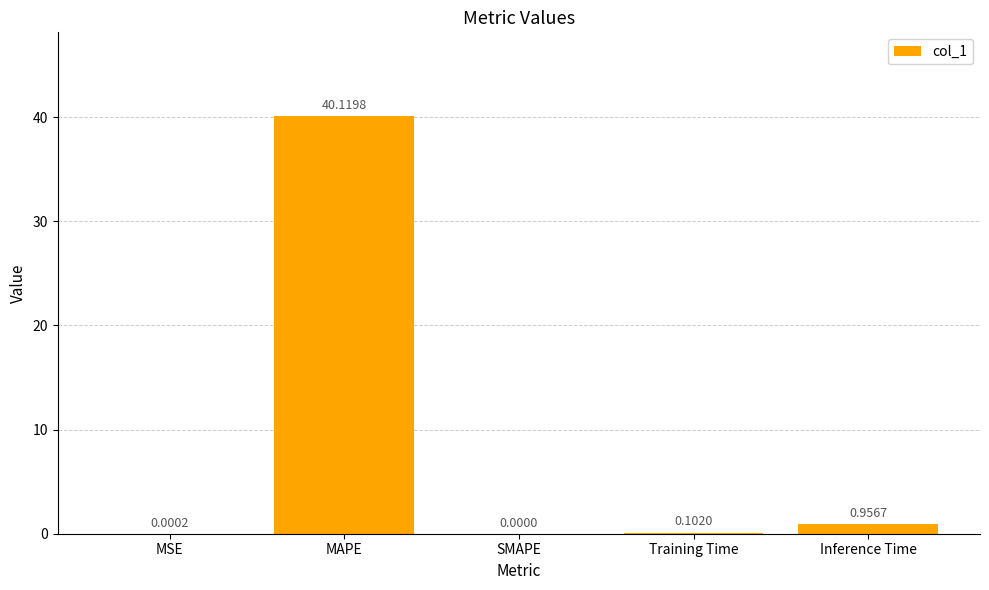

What is the sum of all values?

41.2